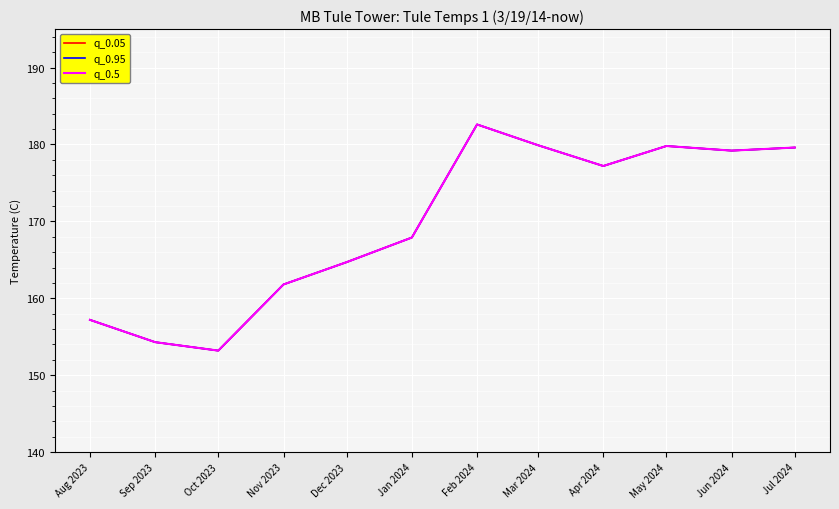

True or false: q_0.95 has more than 0 points higher than both neighbors.

True